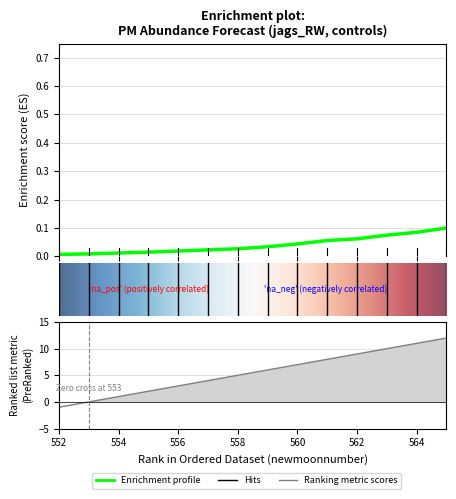

The estimate series shows 0.1 at 562. True or false?

False